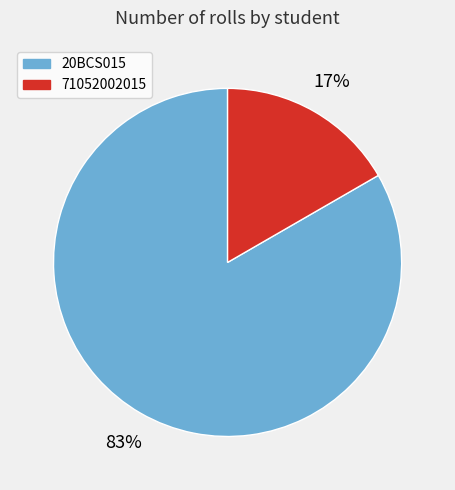

To the nearest percent, what is the combined percentage of 71052002015 and 20BCS015?

100%